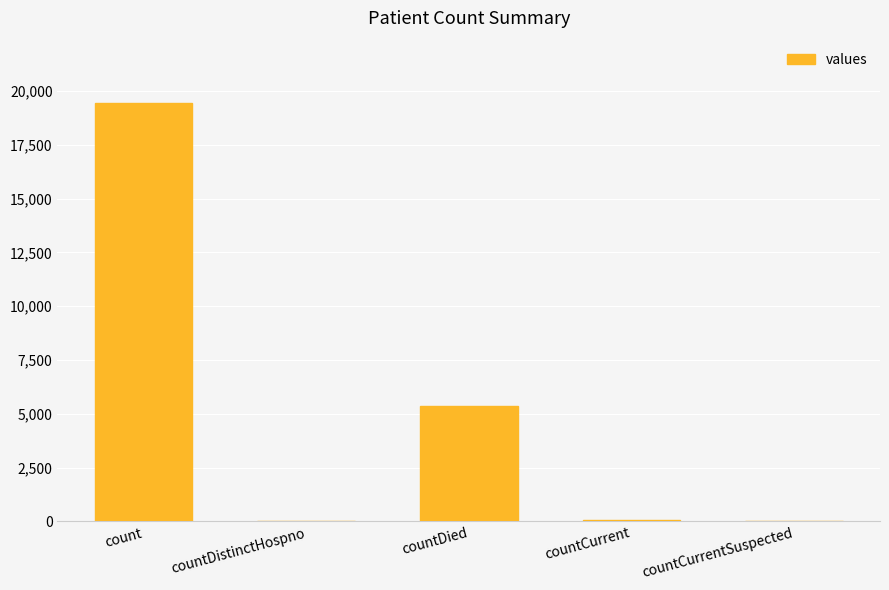

The value at countCurrentSuspected is 0. True or false?

True